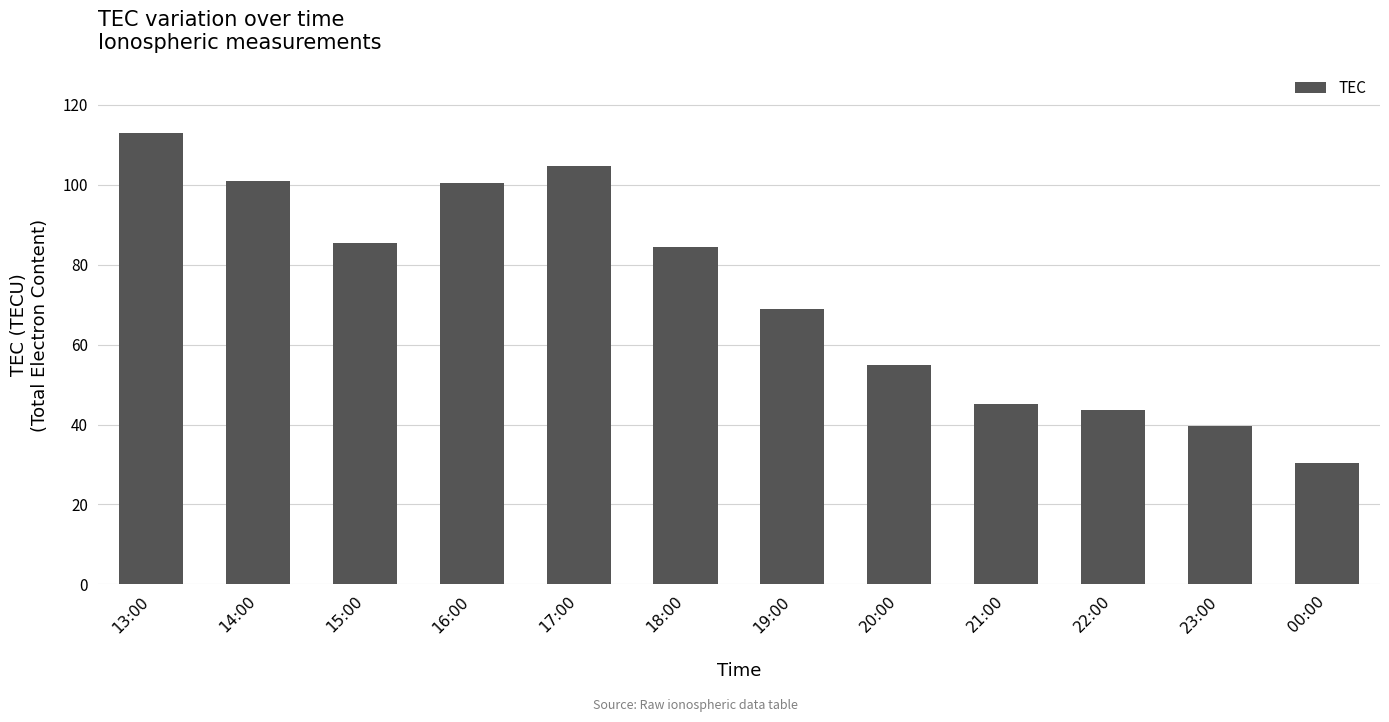

What is the difference between the second highest and second lowest values?

65.2